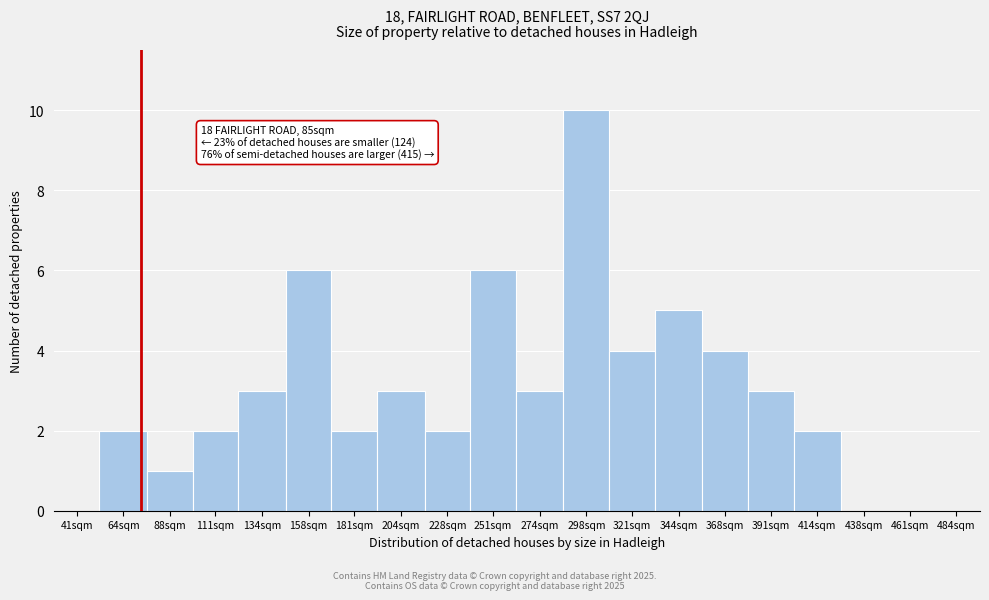

Reading left to right, transcribe all the data shown in this chart.

41sqm=0	64sqm=2	88sqm=1	111sqm=2	134sqm=3	158sqm=6	181sqm=2	204sqm=3	228sqm=2	251sqm=6	274sqm=3	298sqm=10	321sqm=4	344sqm=5	368sqm=4	391sqm=3	414sqm=2	438sqm=0	461sqm=0	484sqm=0